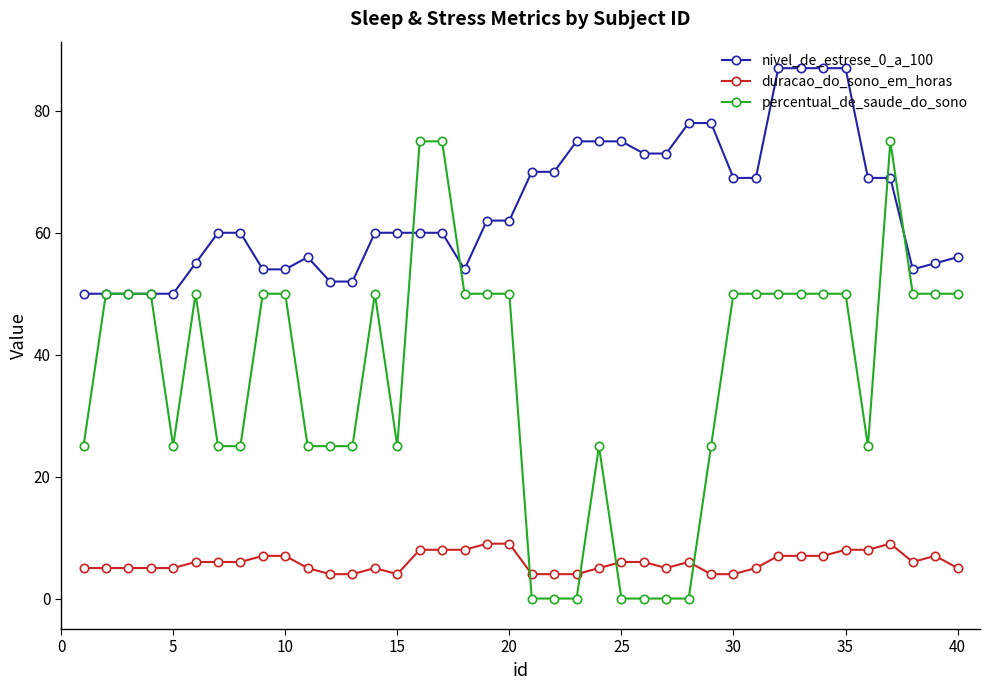

Rank the series by their average value, from lowest to highest.

duracao_do_sono_em_horas, percentual_de_saude_do_sono, nivel_de_estrese_0_a_100